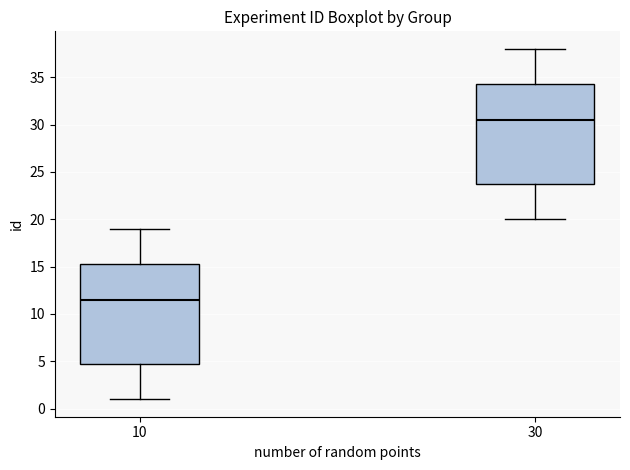

Where is the lower edge of the box at x = 30 on the y-axis? The values are not printed on the chart, so give them approximately, as read against the axis.

24.0